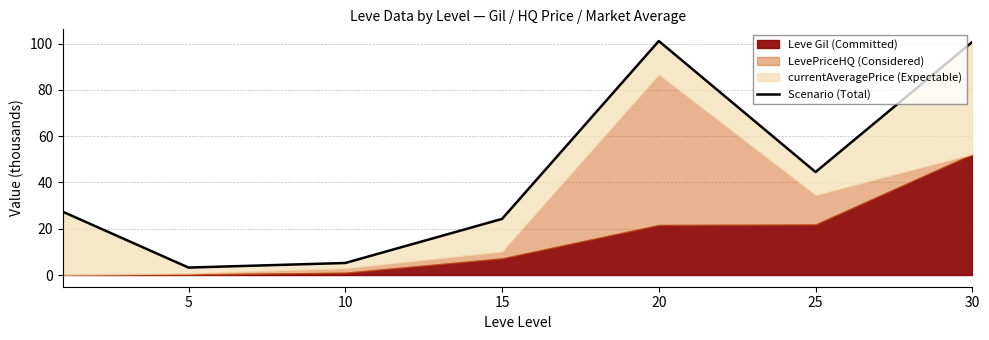

What is the change in value from 15 to 30?

+76.5